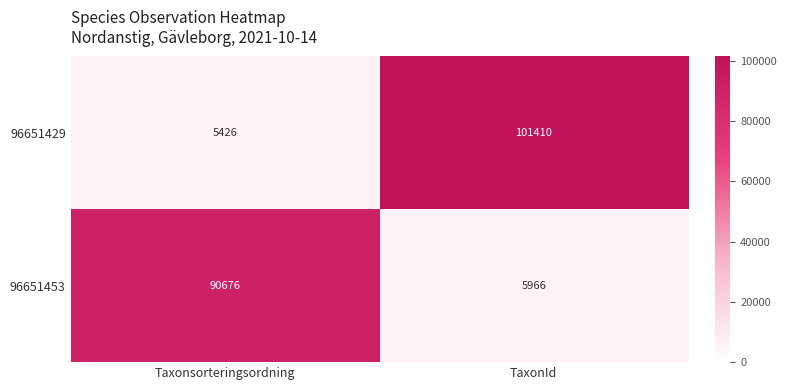

At which category is the sum across all series the highest?

TaxonId